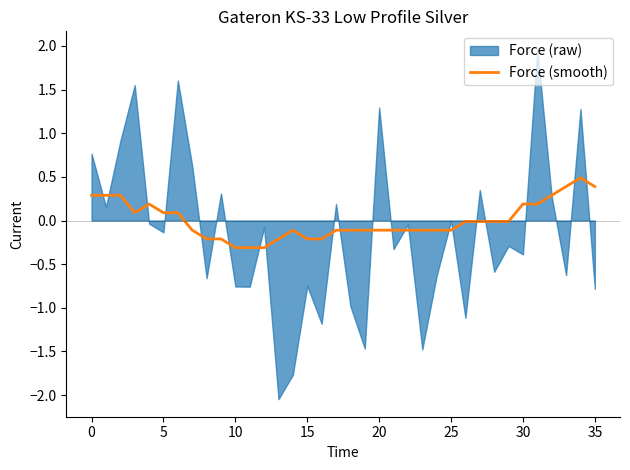

What is the highest value of the Force (smooth) series?

0.5